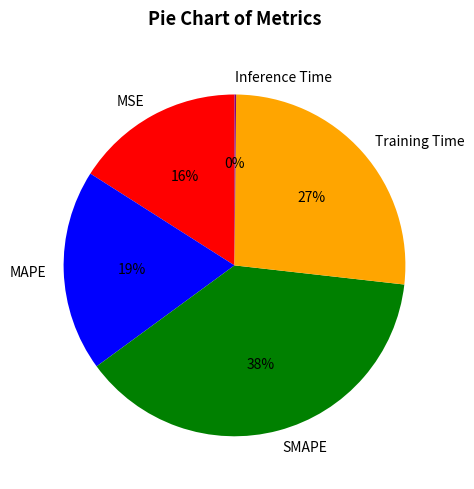

What is the largest slice in the pie chart?

SMAPE